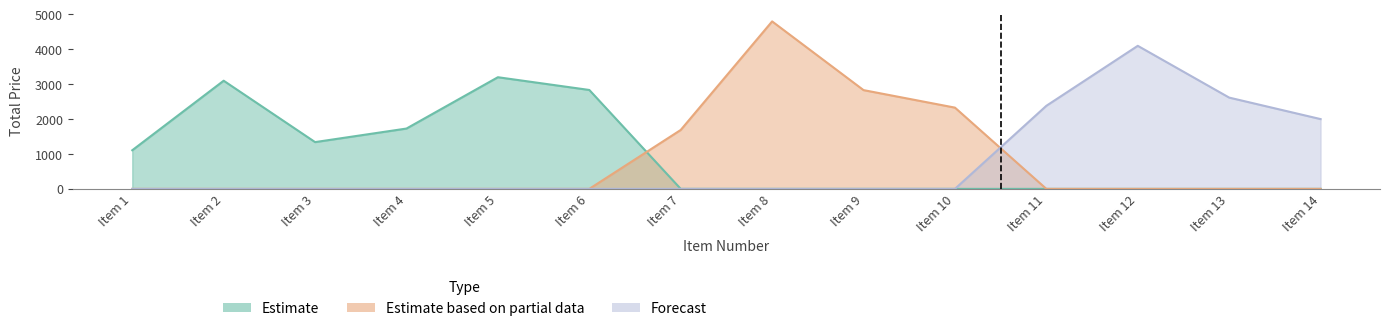

What is the maximum value shown in the chart?

4800.0